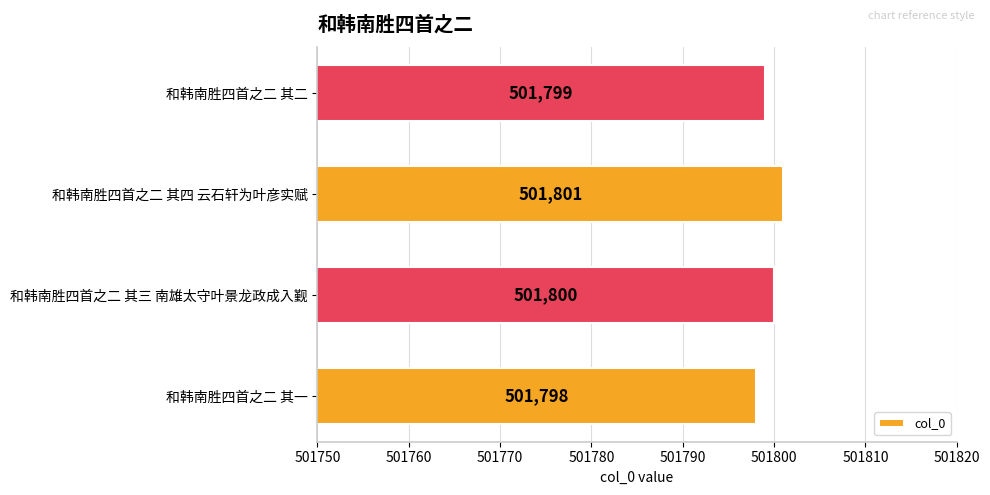

Between 和韩南胜四首之二 其四 云石轩为叶彦实赋 and 和韩南胜四首之二 其一, which is larger?

和韩南胜四首之二 其四 云石轩为叶彦实赋